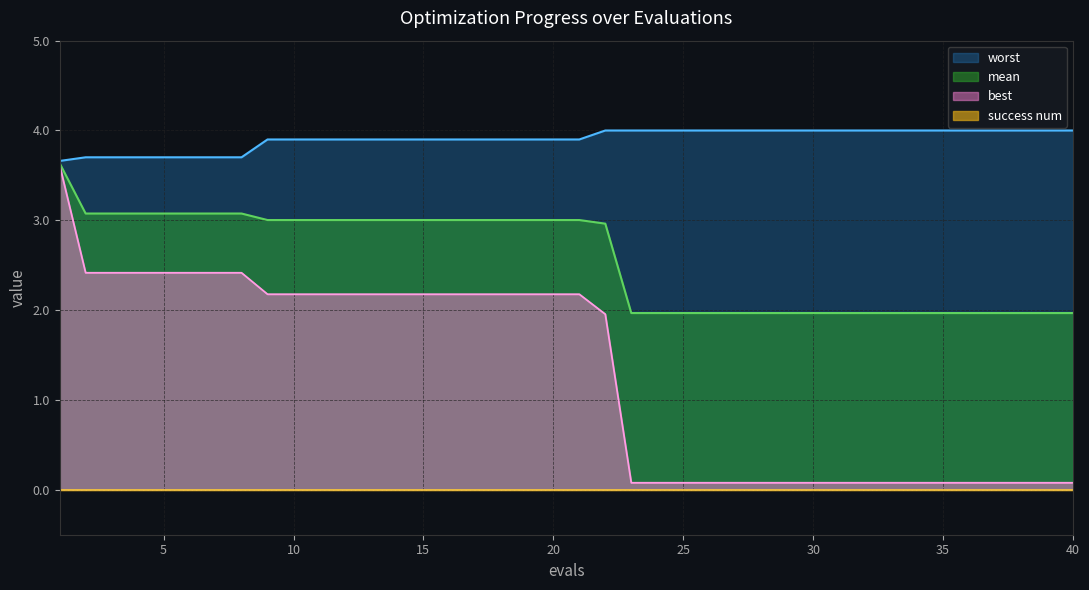

The value of worst at 35 is 5.8. True or false?

False